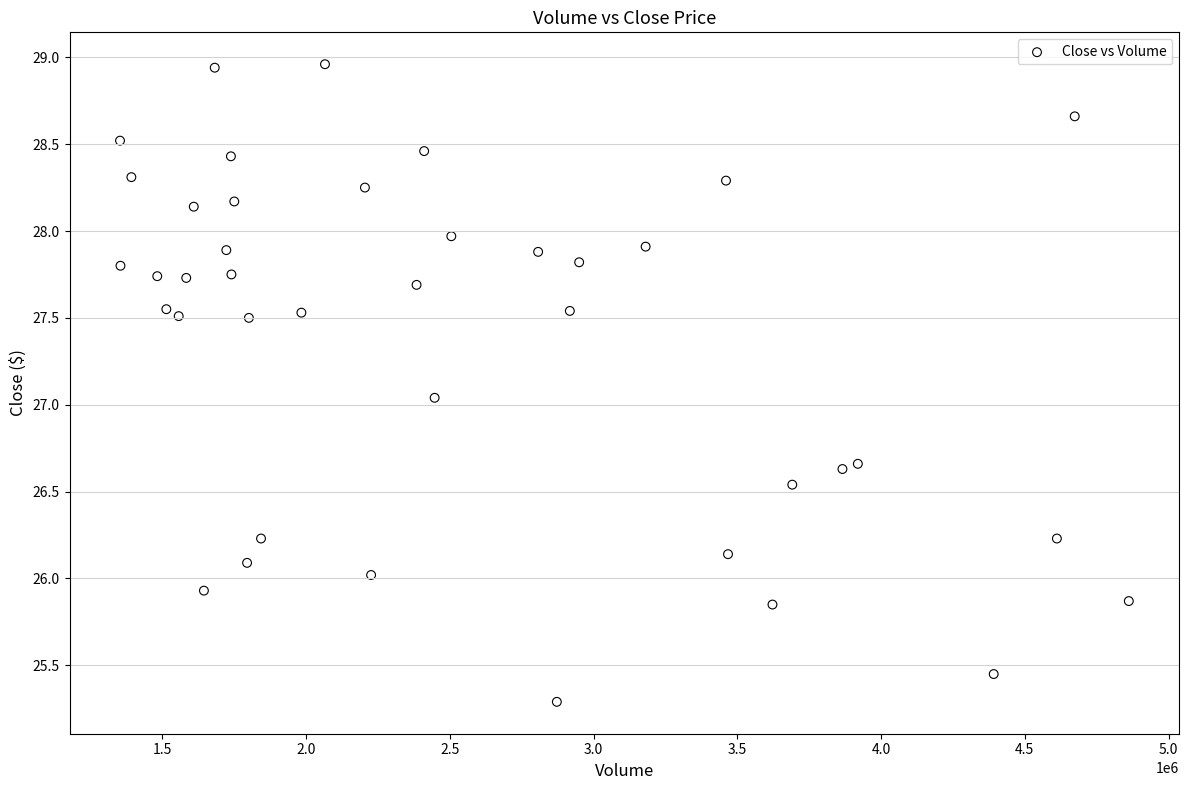

What is the range of X values (max minus min)?

3508400.0